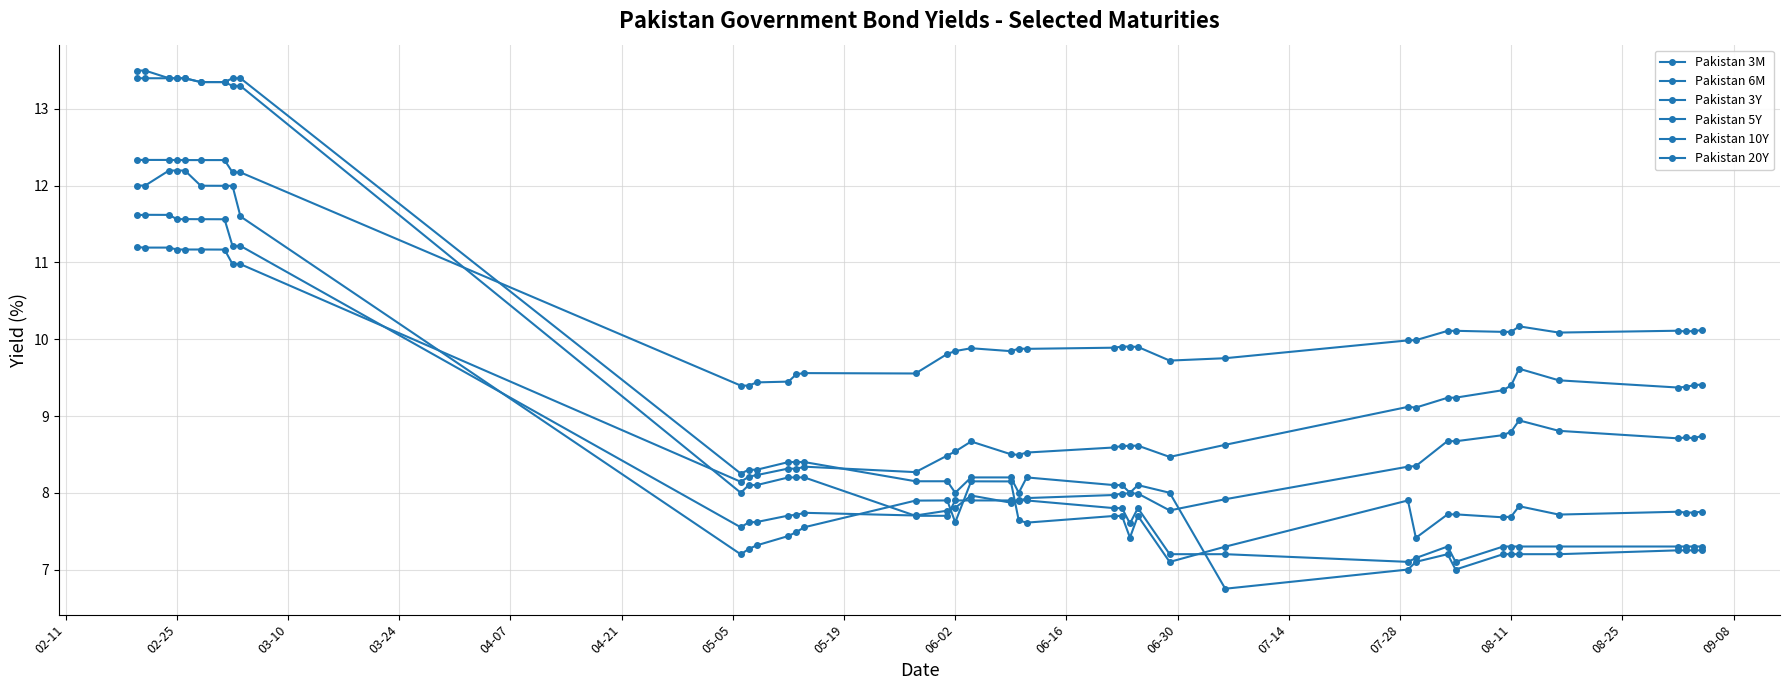

How many interior local peaks does the Pakistan 3M series have?

3